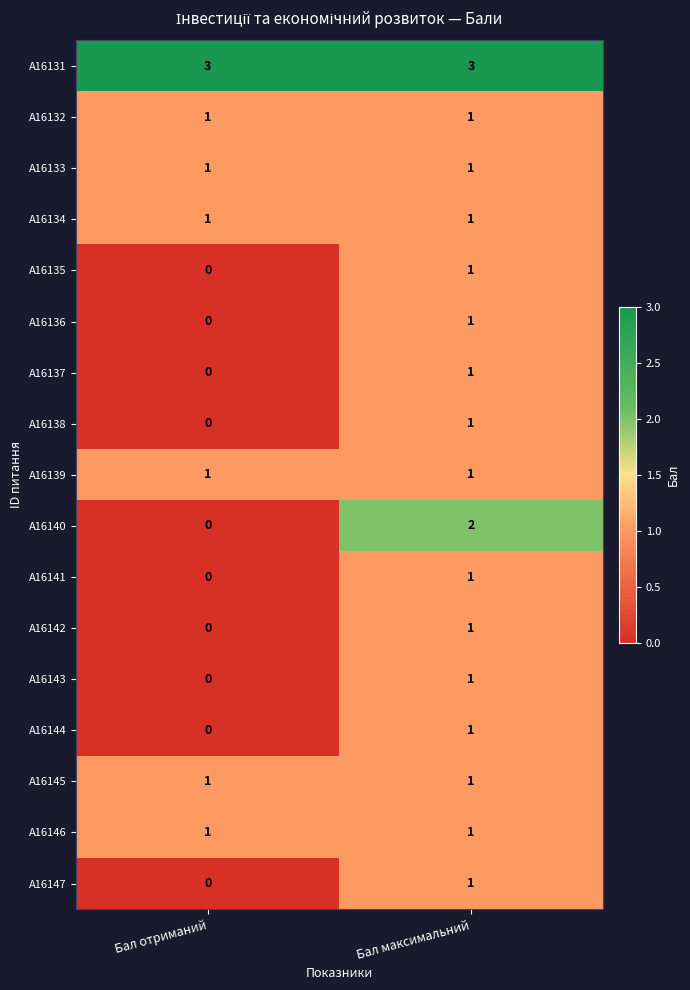

Which series changed the most between Бал отриманий and Бал максимальний?

A16140